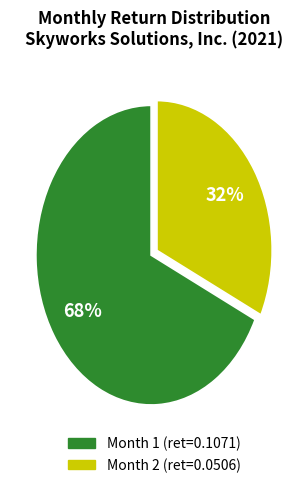

How many slices are in this pie chart?

2